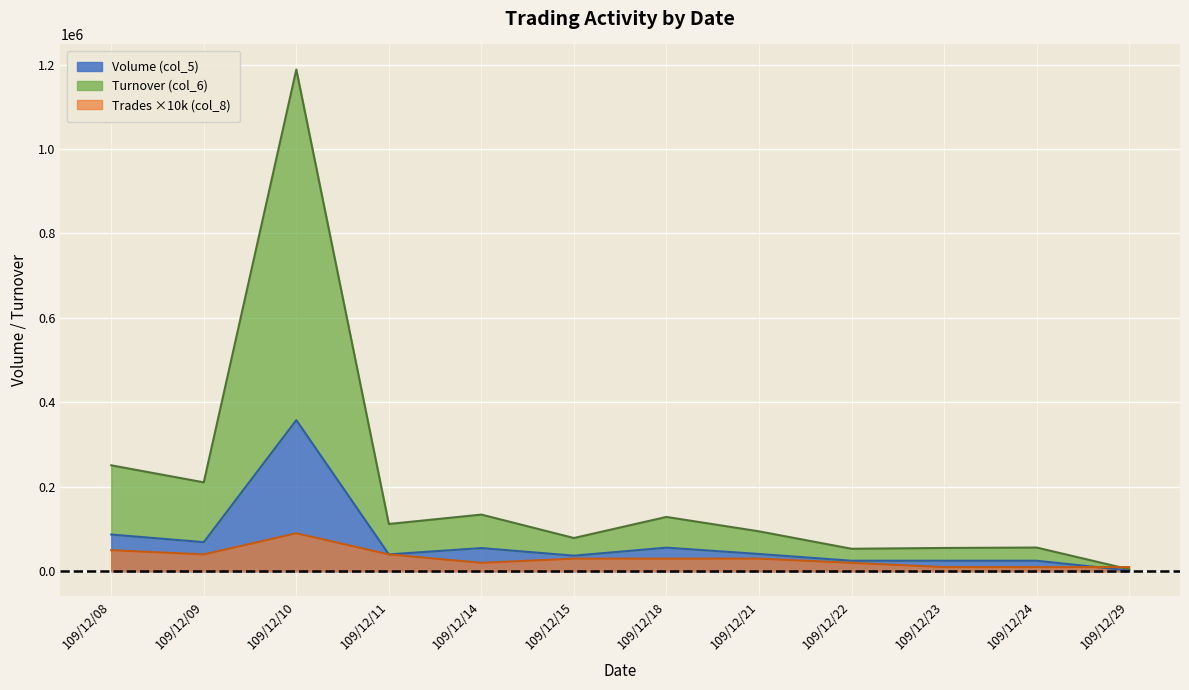

True or false: Turnover (col_6) and Volume (col_5) intersect in this chart.

False